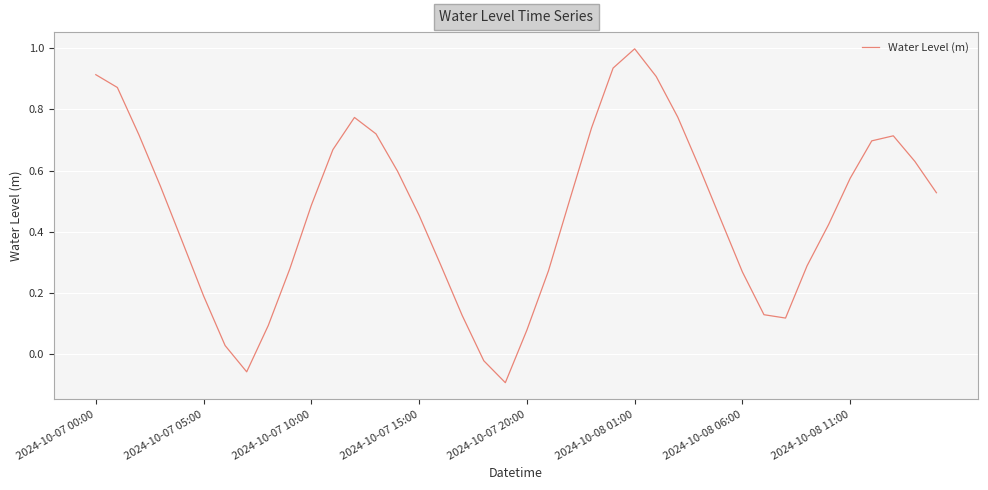

Reading left to right, transcribe all the data shown in this chart.

0.9	0.9	0.7	0.5	0.4	0.2	0.0	-0.1	0.1	0.3	0.5	0.7	0.8	0.7	0.6	0.5	0.3	0.1	-0.0	-0.1	0.1	0.3	0.5	0.7	0.9	1.0	0.9	0.8	0.6	0.4	0.3	0.1	0.1	0.3	0.4	0.6	0.7	0.7	0.6	0.5